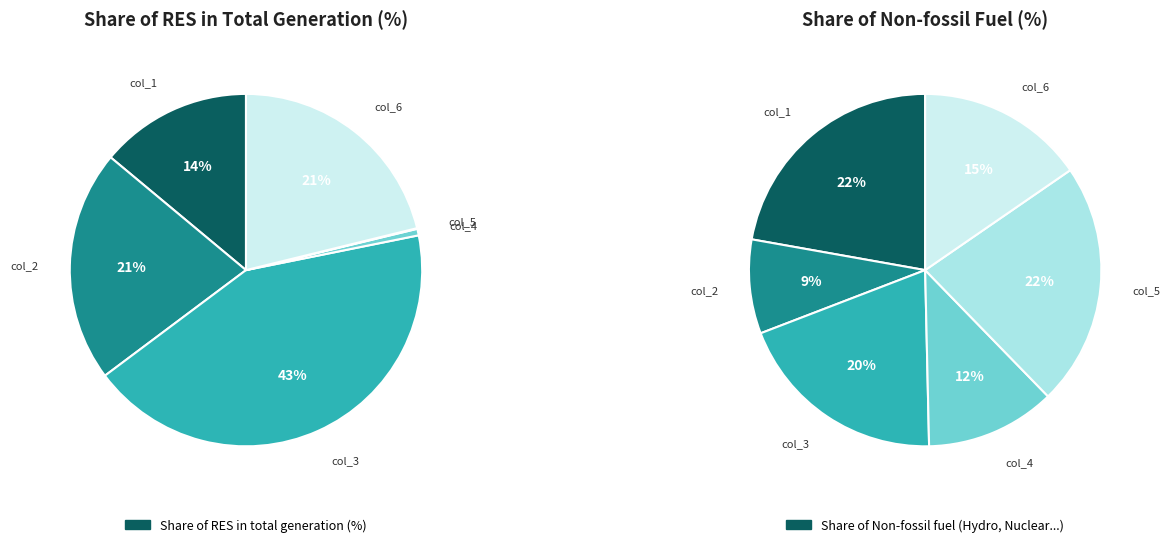

True or false: col_5 accounts for 22% of the total.

True